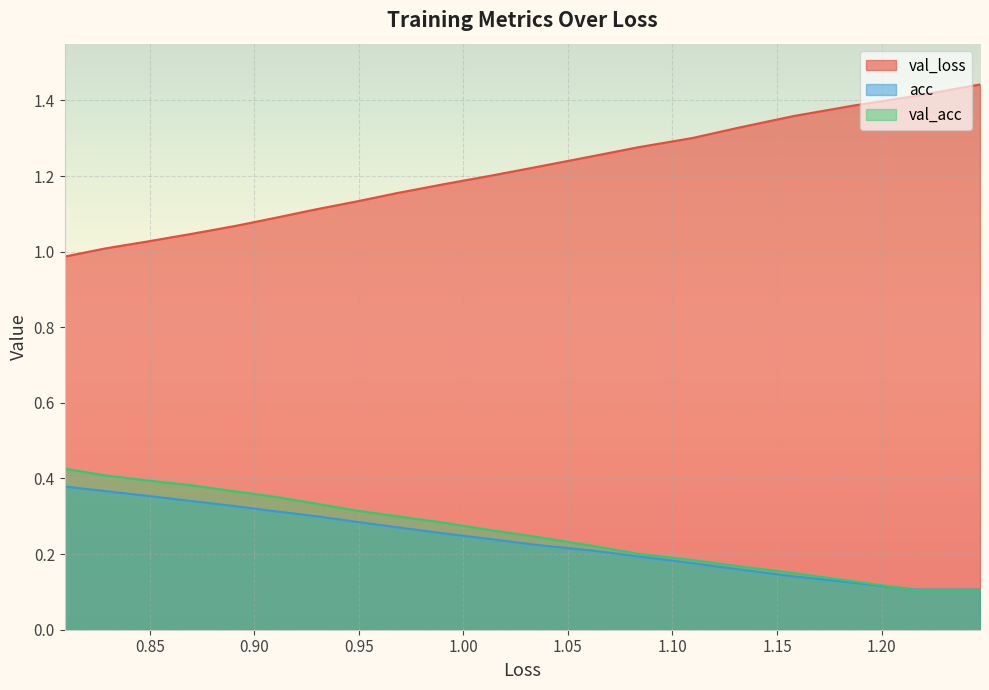

True or false: val_loss and val_acc intersect in this chart.

False